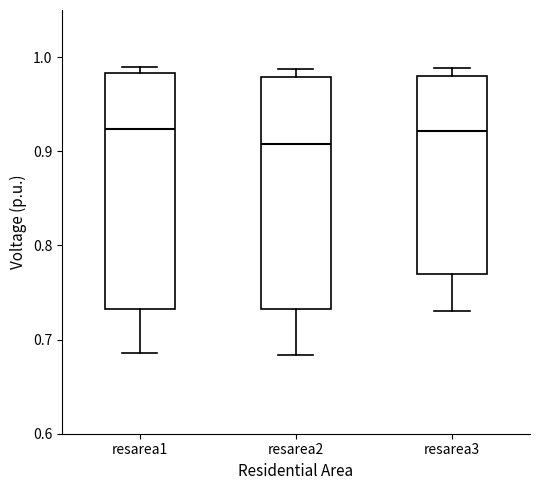

Which box has the lowest median line?

resarea2